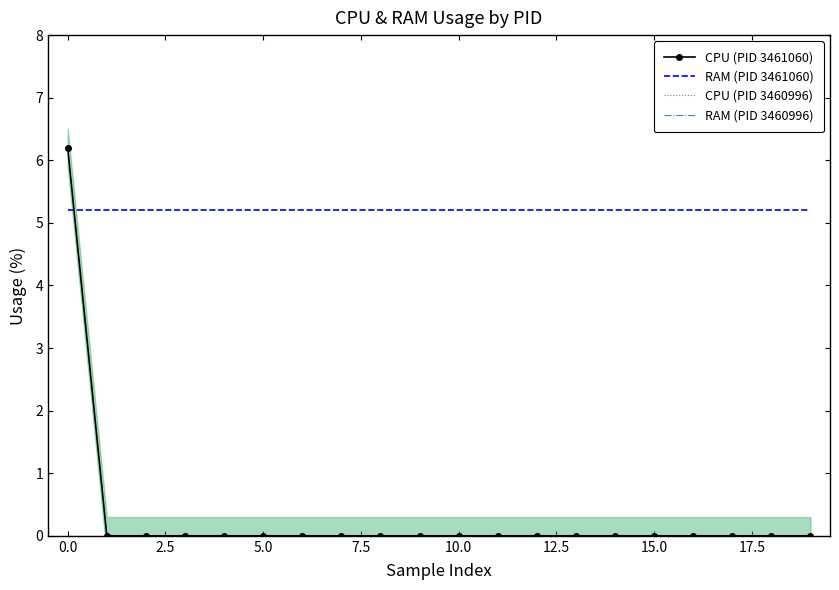

Rank the series at 5.0 from lowest to highest value.

CPU (PID 3461060), CPU (PID 3460996), RAM (PID 3460996), RAM (PID 3461060)